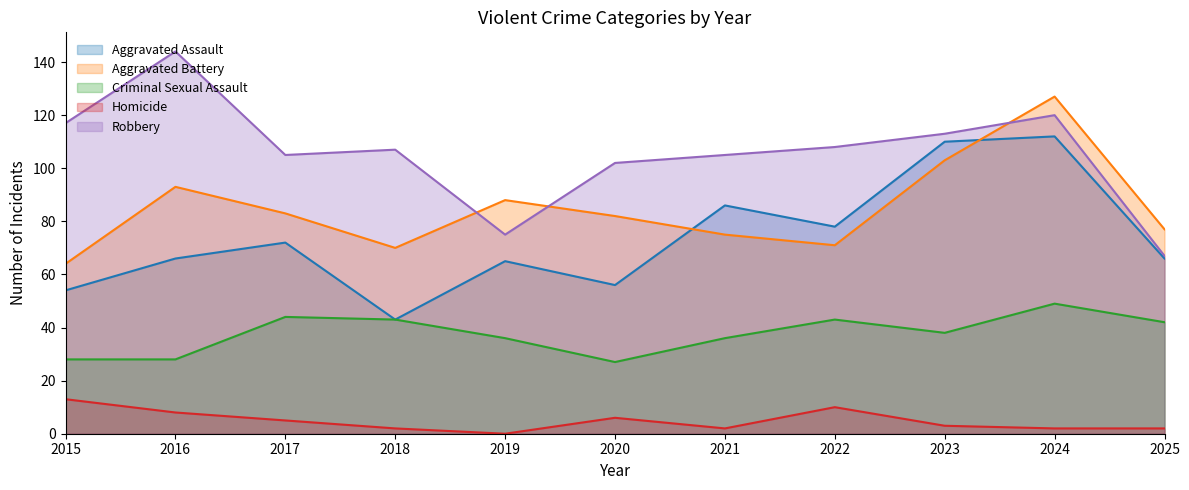

What is the average value of the Robbery series?

106